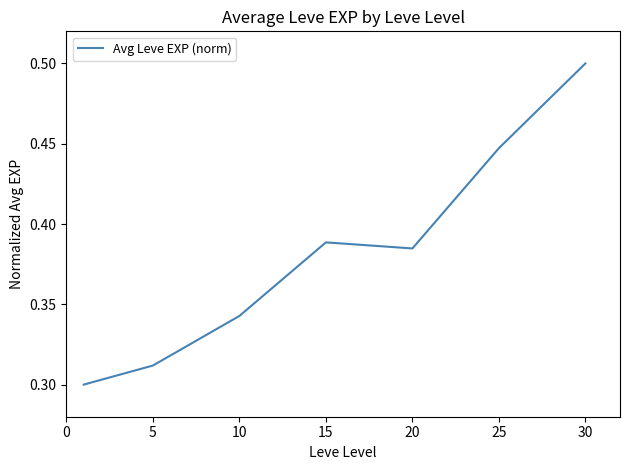

Count the values in the range 0 to 1.

7